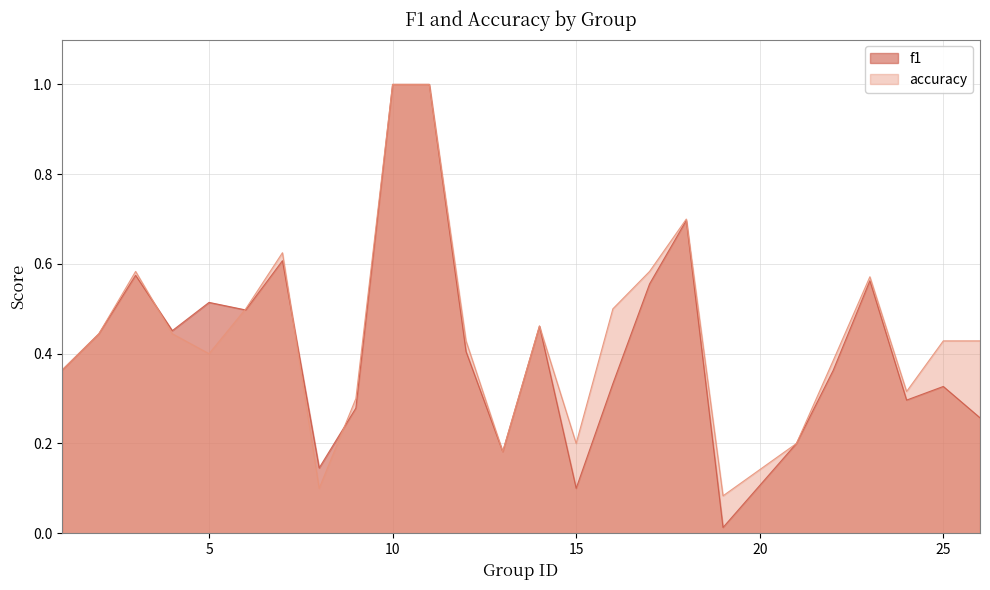

Which series ends up on top after the final intersection of f1 and accuracy?

accuracy